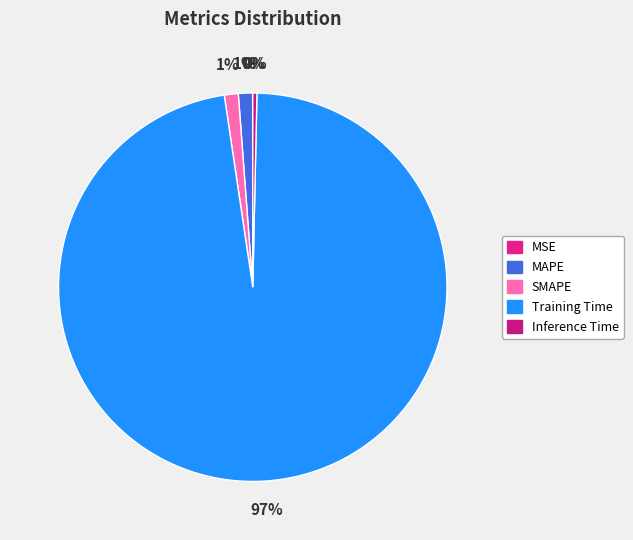

To the nearest percent, what is the difference between the SMAPE and Inference Time slice percentages?

1%